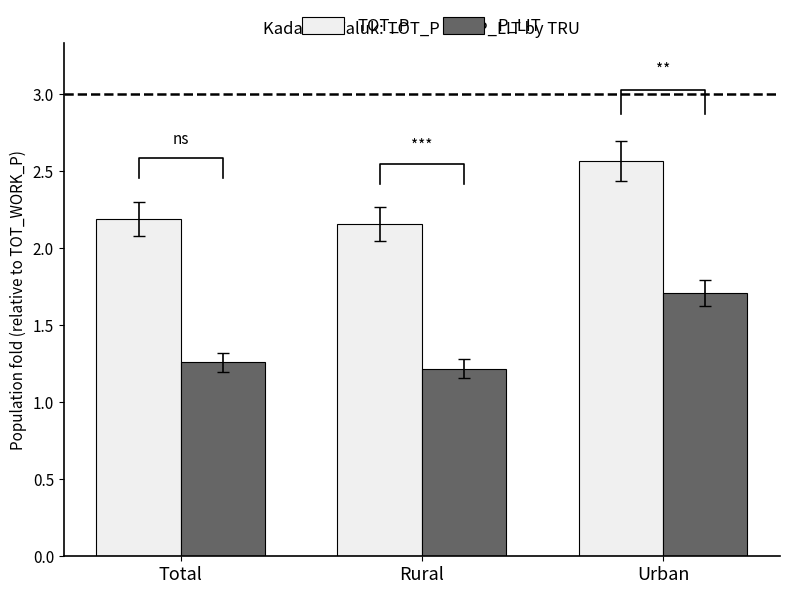

How many TOT_P values are between 2 and 3?

3